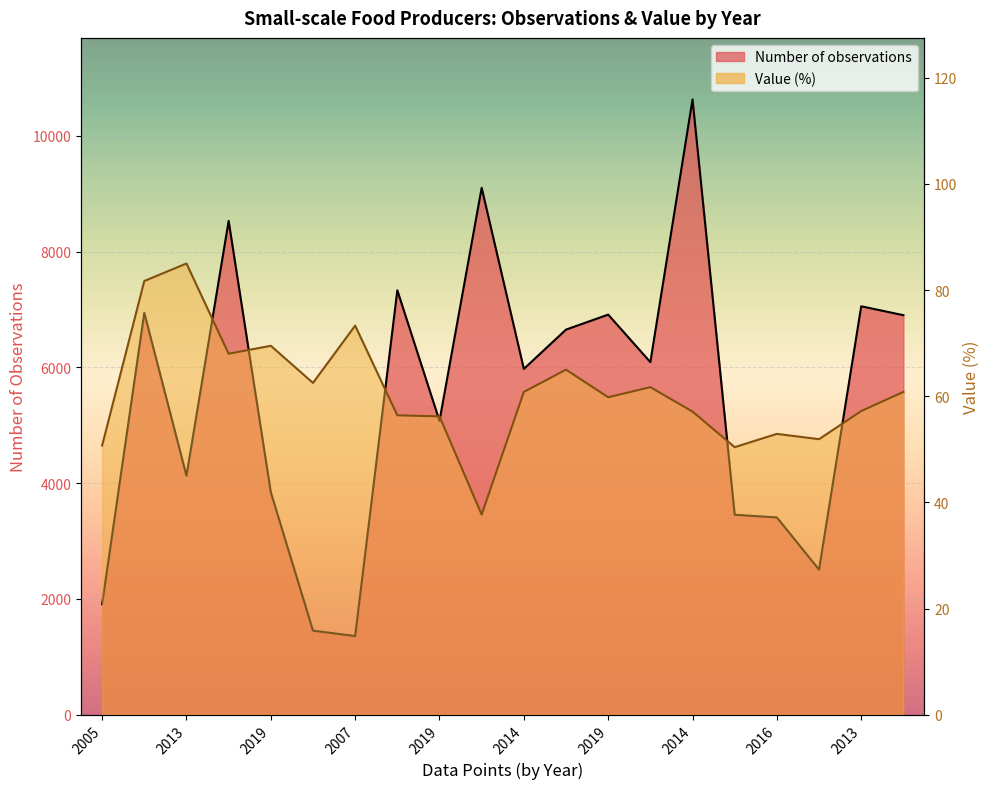

Which has a higher value, 2006 or 2014?

2014